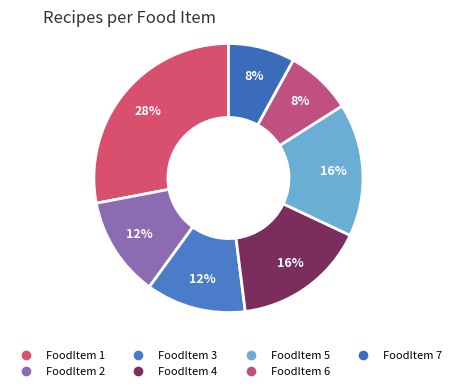

How many segments does this pie chart have?

7